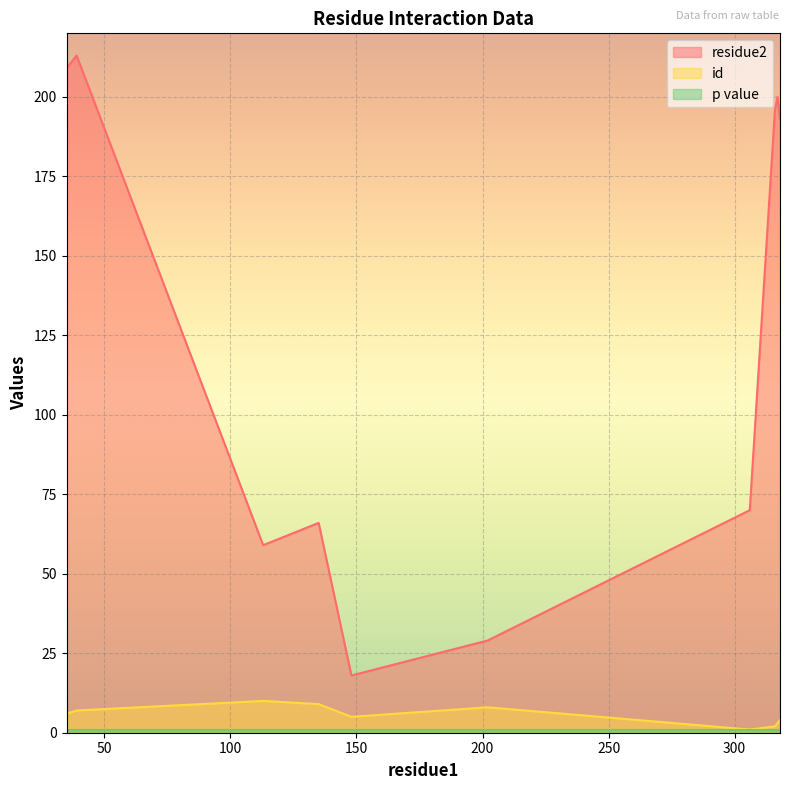

What is the total value across all series at 317?

204